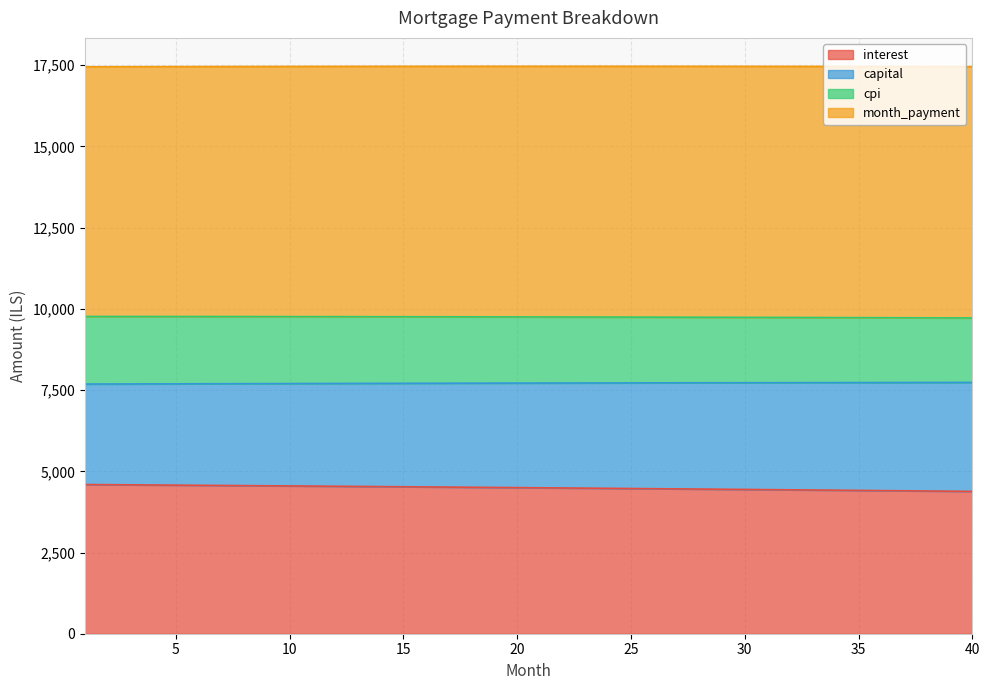

What are all the series names shown in the legend?

interest, capital, cpi, month_payment